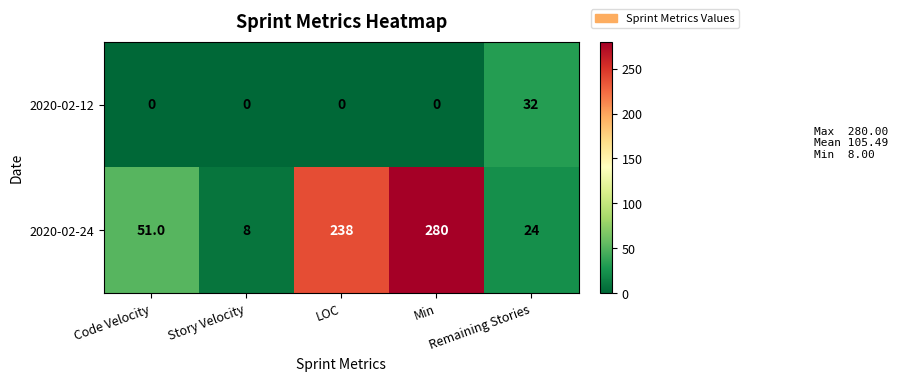

Rank the series by their average value, from lowest to highest.

2020-02-12, 2020-02-24